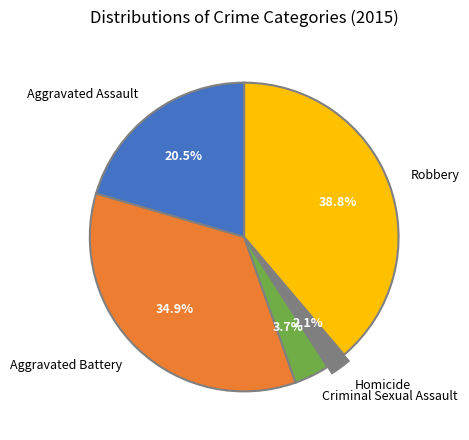

To the nearest percent, what is the combined percentage of Aggravated Battery and Aggravated Assault?

55%